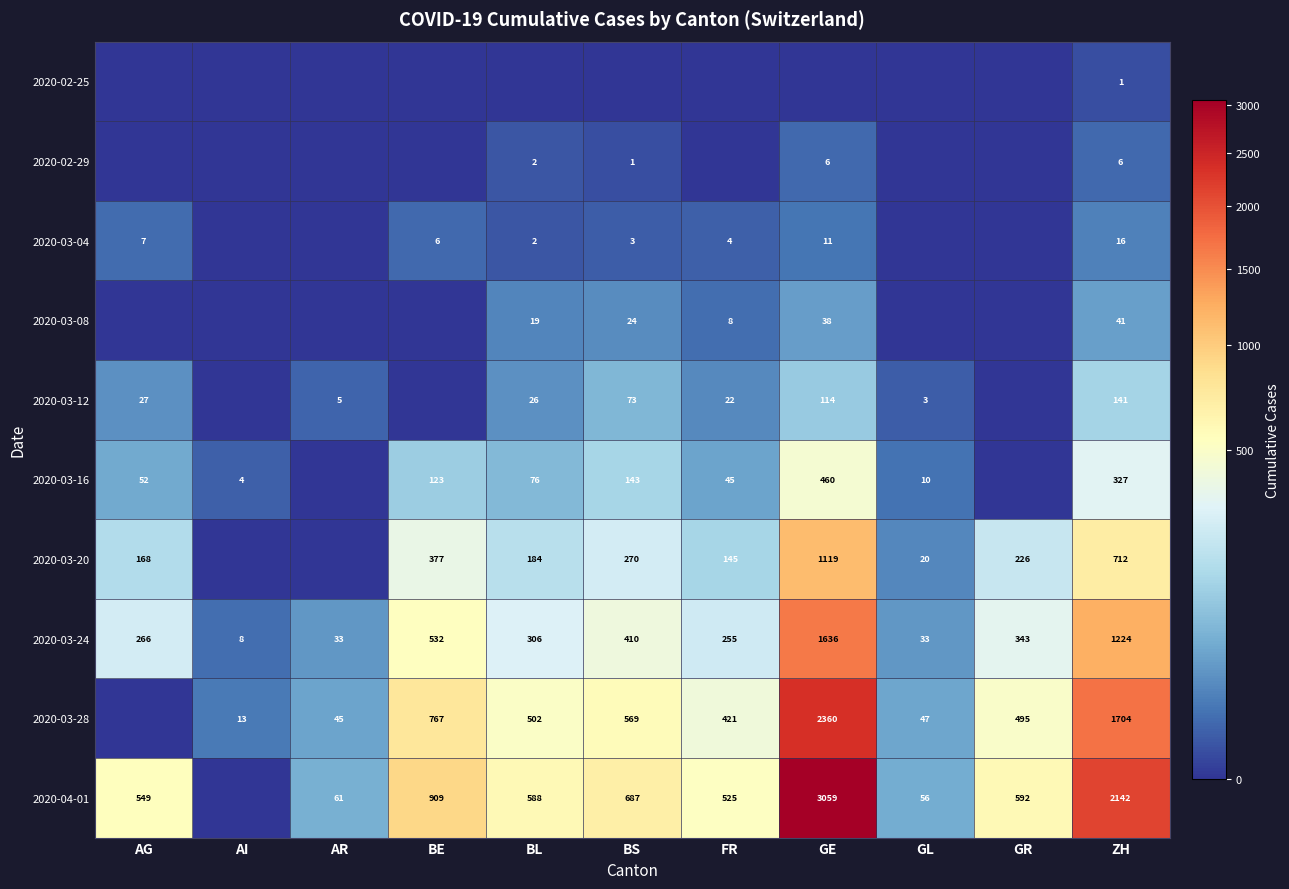

At which label does 2020-03-24 first exceed 306?

BE